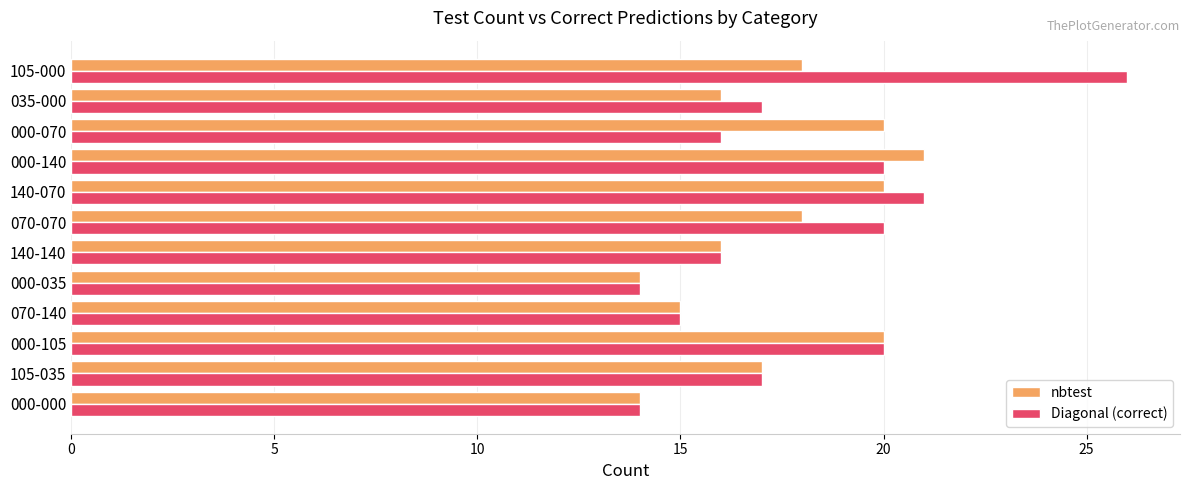

Rank the series by their maximum value, from highest to lowest.

Diagonal (correct), nbtest